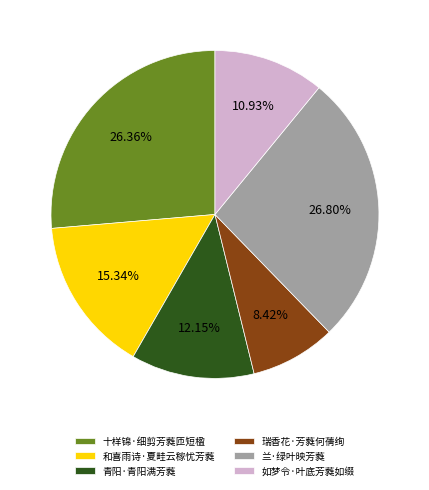

How many segments does this pie chart have?

6